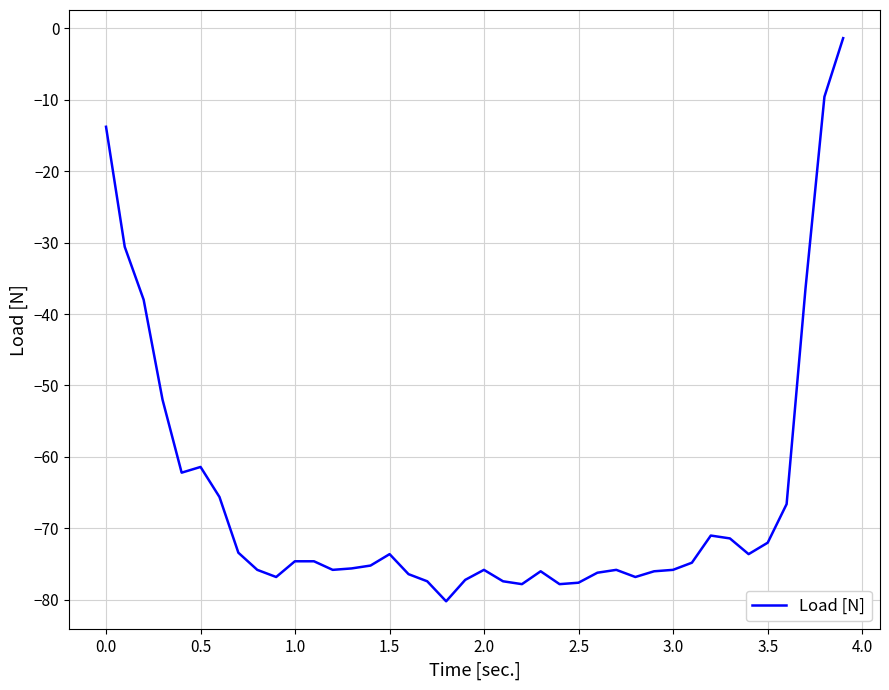

What is the difference between the maximum and minimum values?

78.8